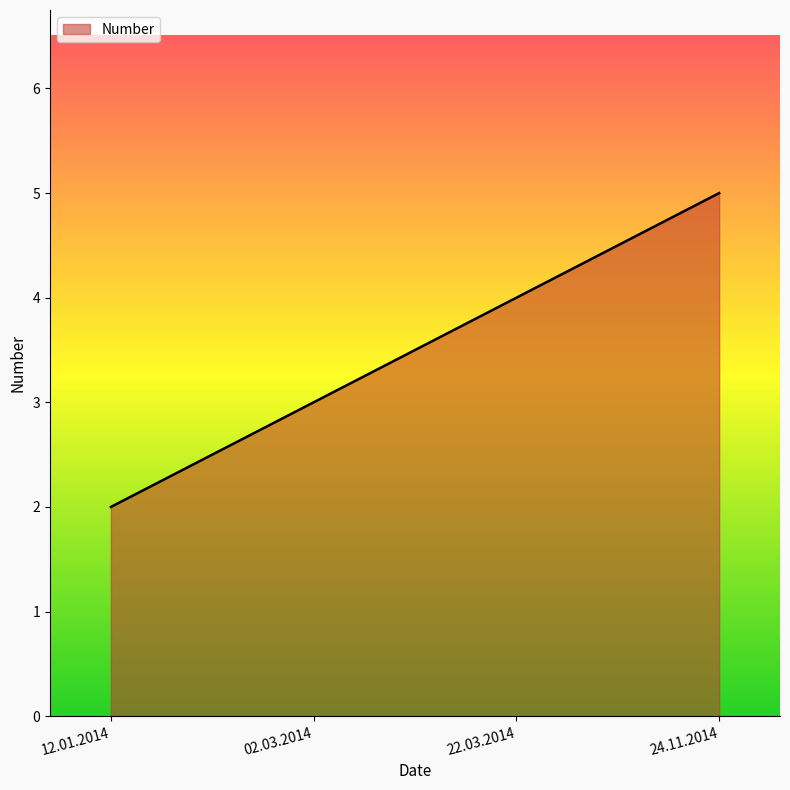

What is the change in value from 02.03.2014 to 24.11.2014?

+2